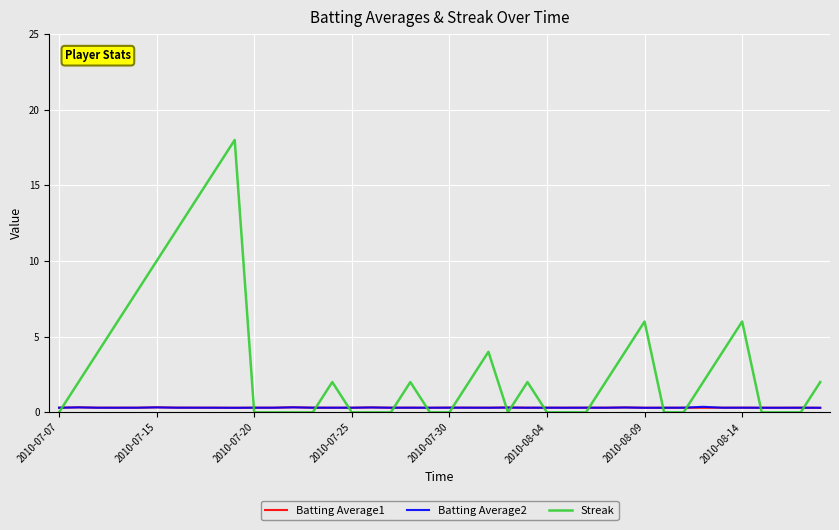

Which series has the widest spread of values?

Streak